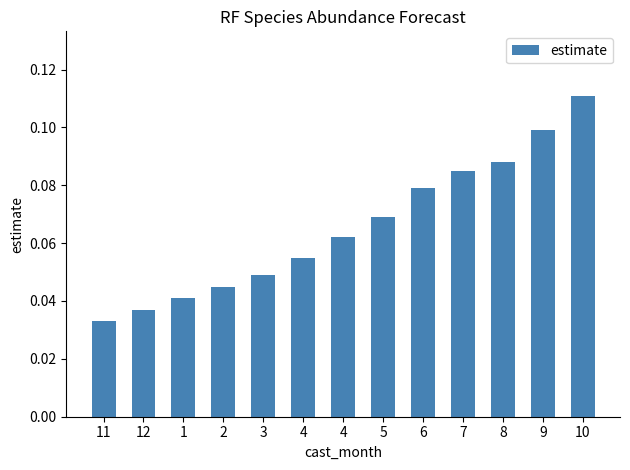

How many bars are there in total?

13